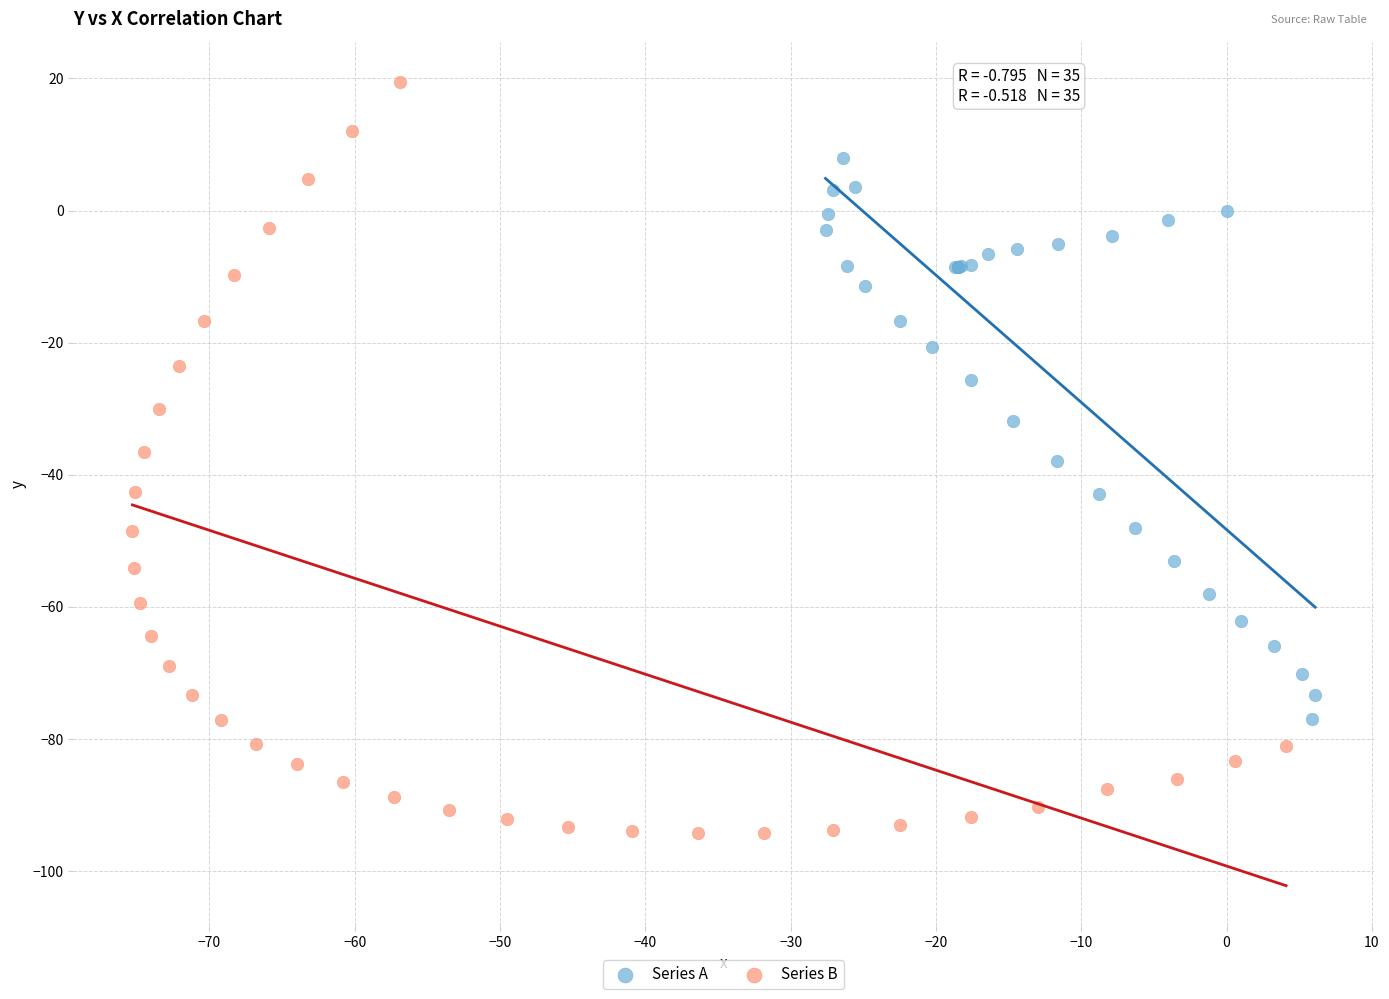

Which series contains the lowest Y value?

Series B